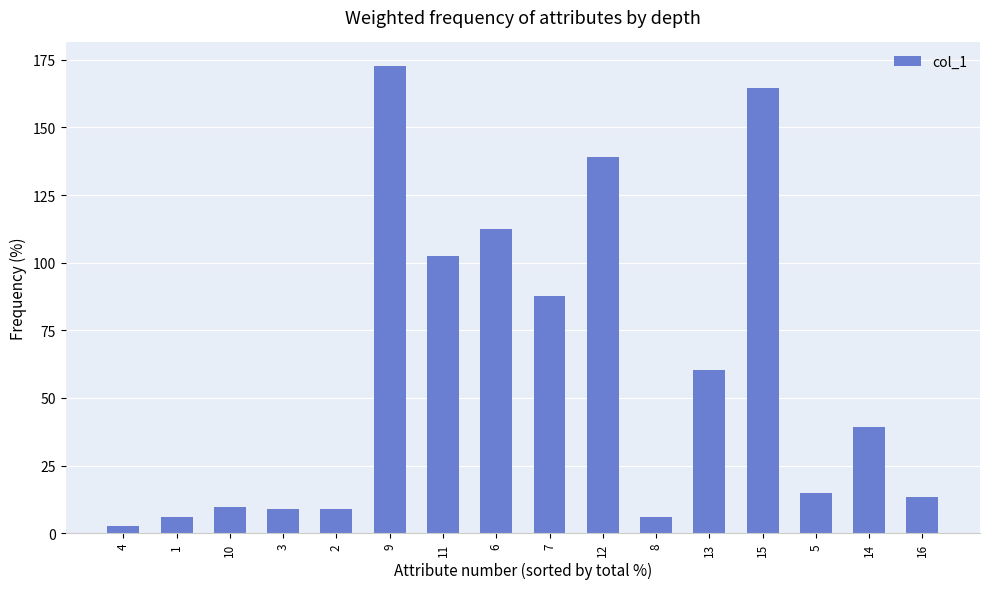

Does the chart contain any negative values?

No